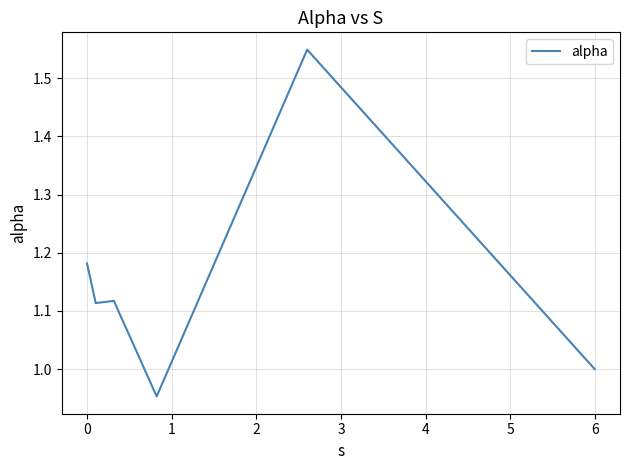

What is the difference between the maximum and minimum values?

0.6